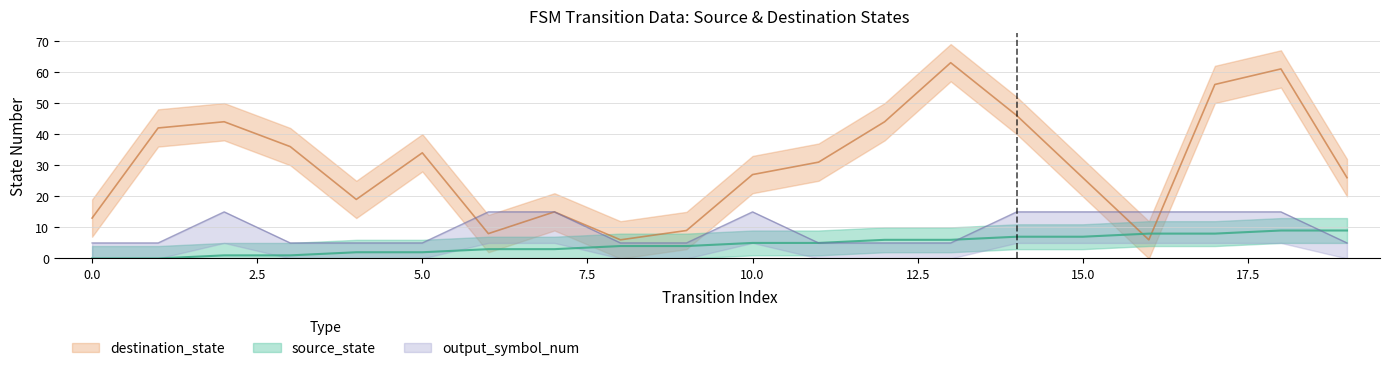

What are all the series names shown in the legend?

source_state, destination_state, output_symbol_num